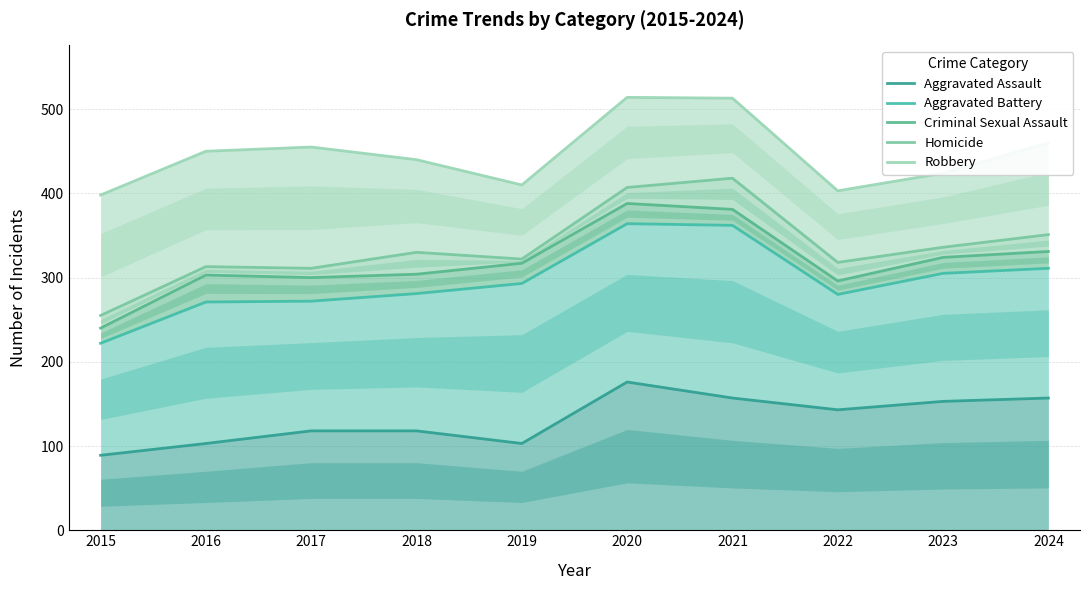

Rank the series at 2020 from highest to lowest value.

Robbery, Homicide, Criminal Sexual Assault, Aggravated Battery, Aggravated Assault